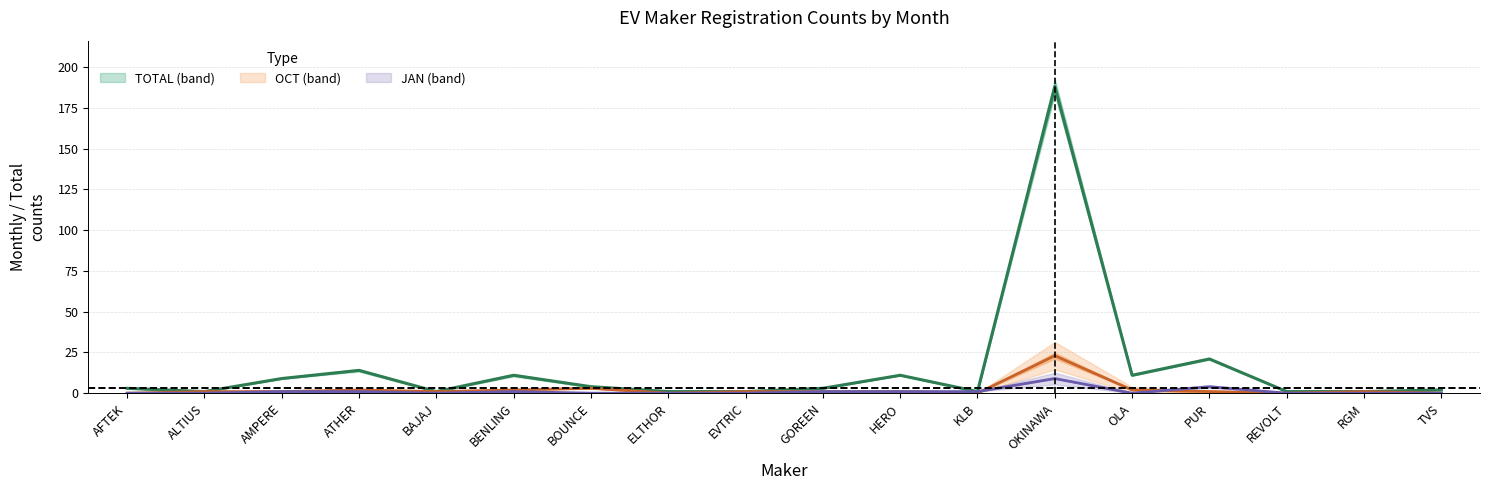

What is the value of the TOTAL point at the 13th from the left?

188